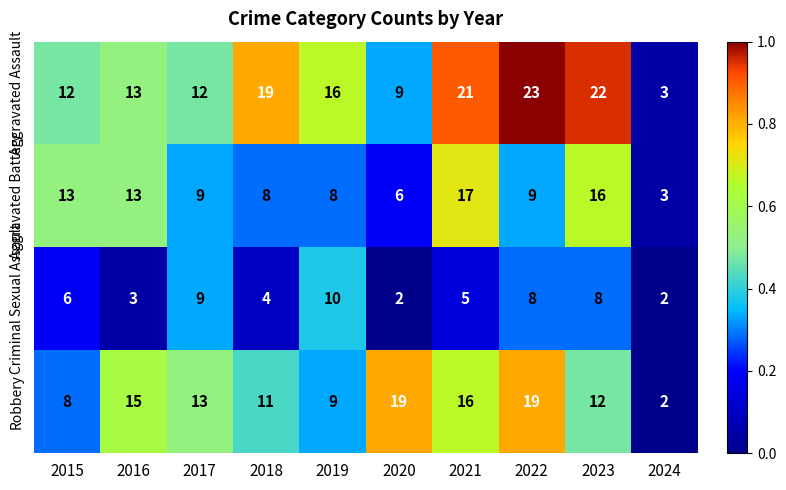

Where does the Aggravated Battery series first go above 9?

2015